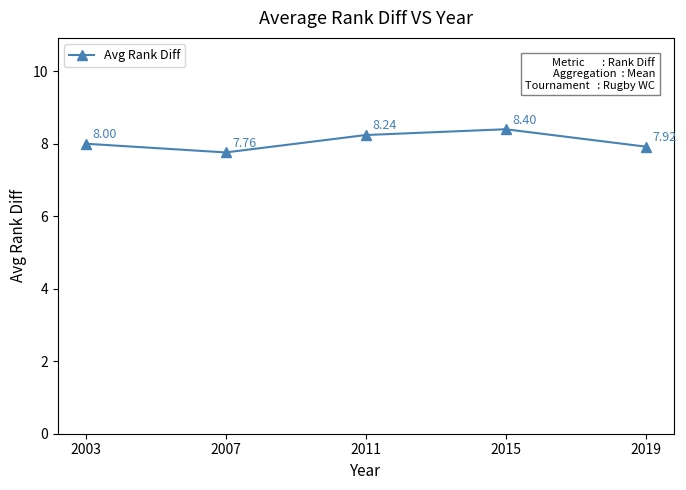

What is the maximum value shown in the chart?

8.4